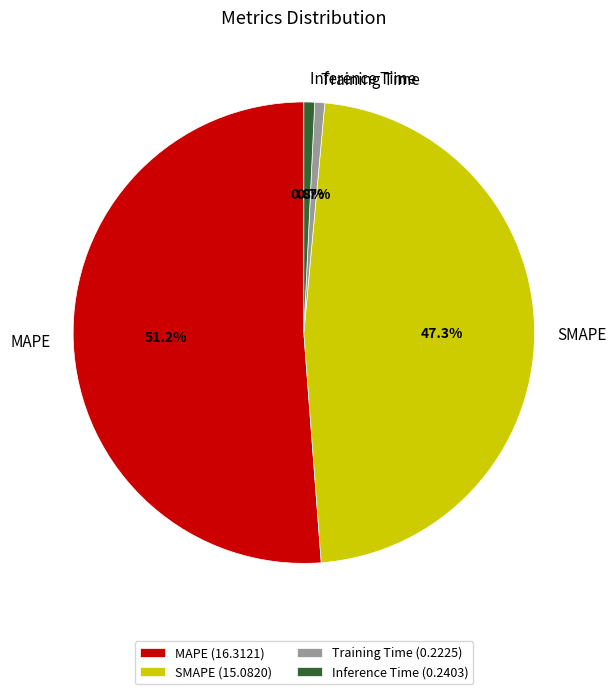

Which has a higher value, MAPE or Training Time?

MAPE